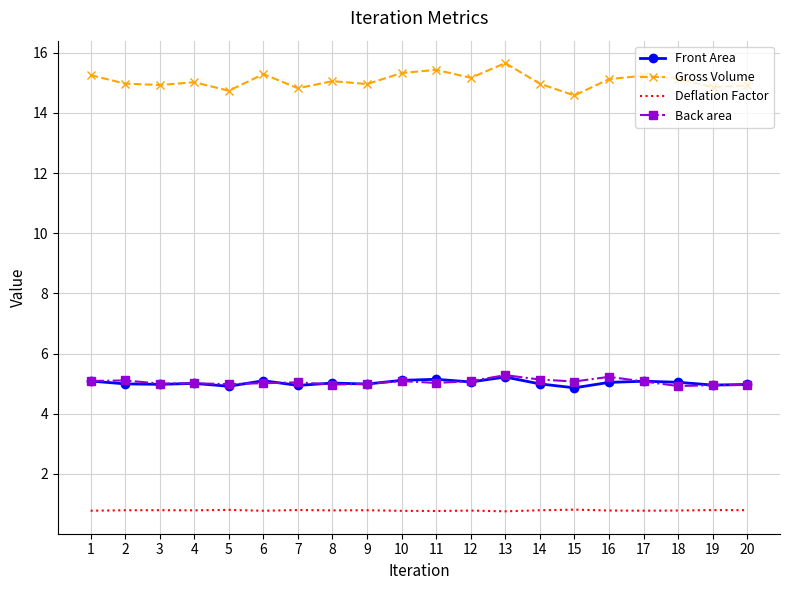

At how many categories does at least one series exceed 12?

20